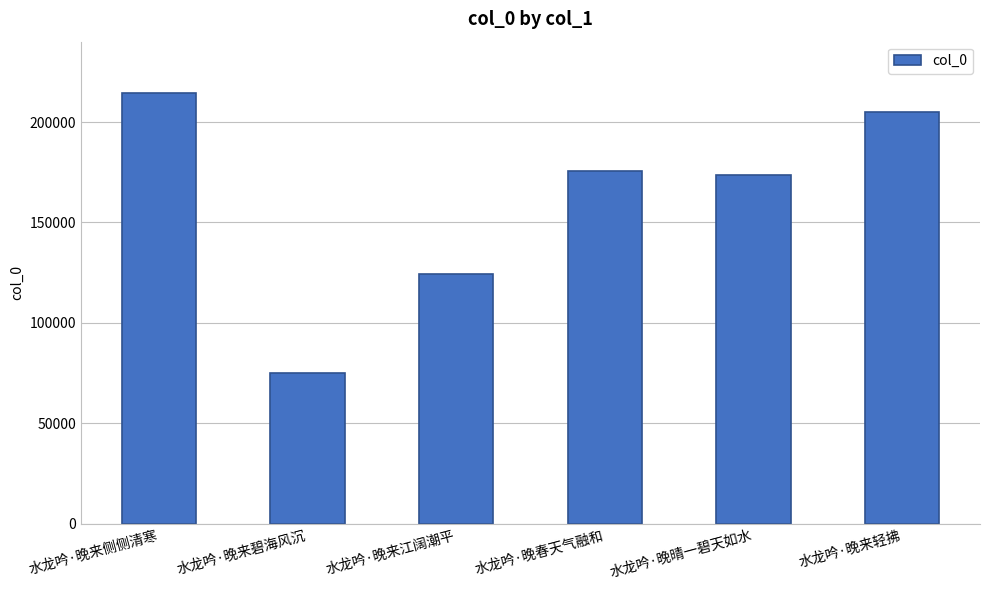

Approximately how many times larger is the value at 水龙吟·晚来江阔潮平 compared to 水龙吟·晚来侧侧清寒?

0.6